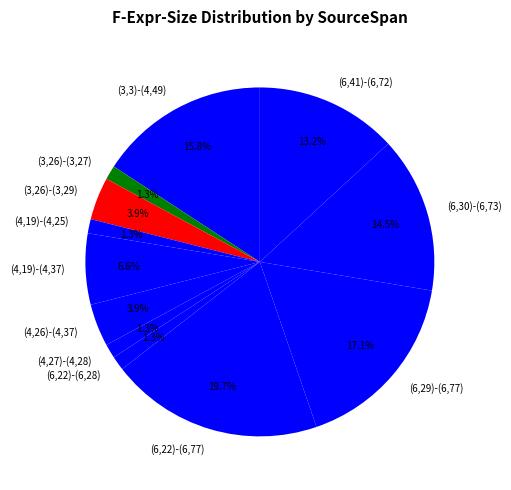

What is the total percentage of (3,26)-(3,29) and (6,30)-(6,73)?

18.4%